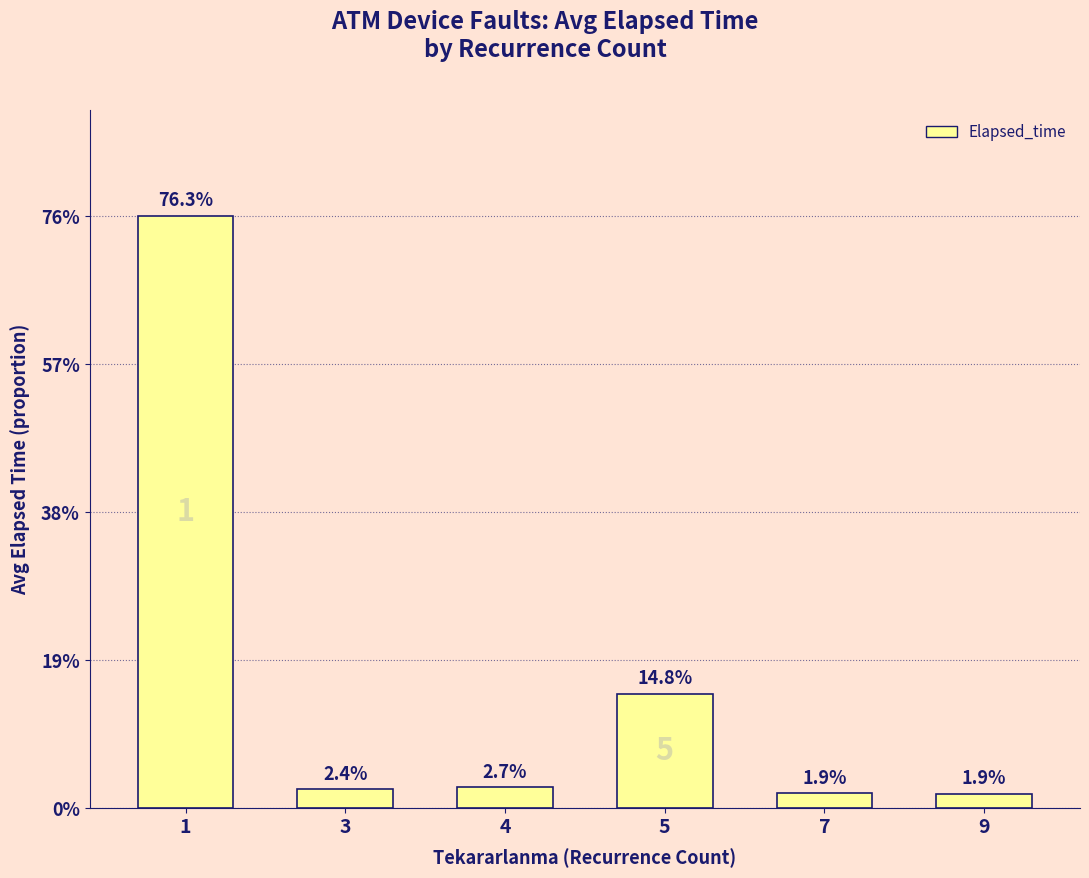

List the labels in order of value, smallest first.

9, 7, 3, 4, 5, 1